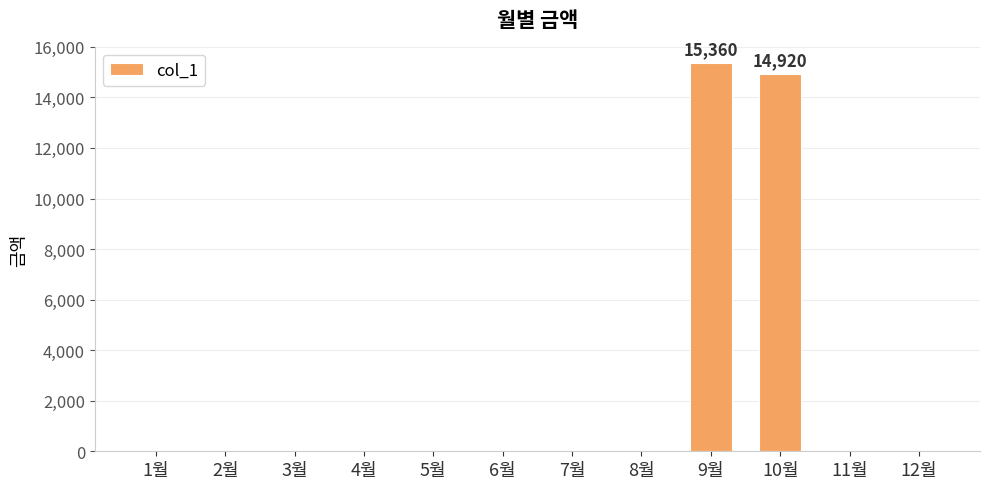

What is the change in value from 1월 to 9월?

+15360